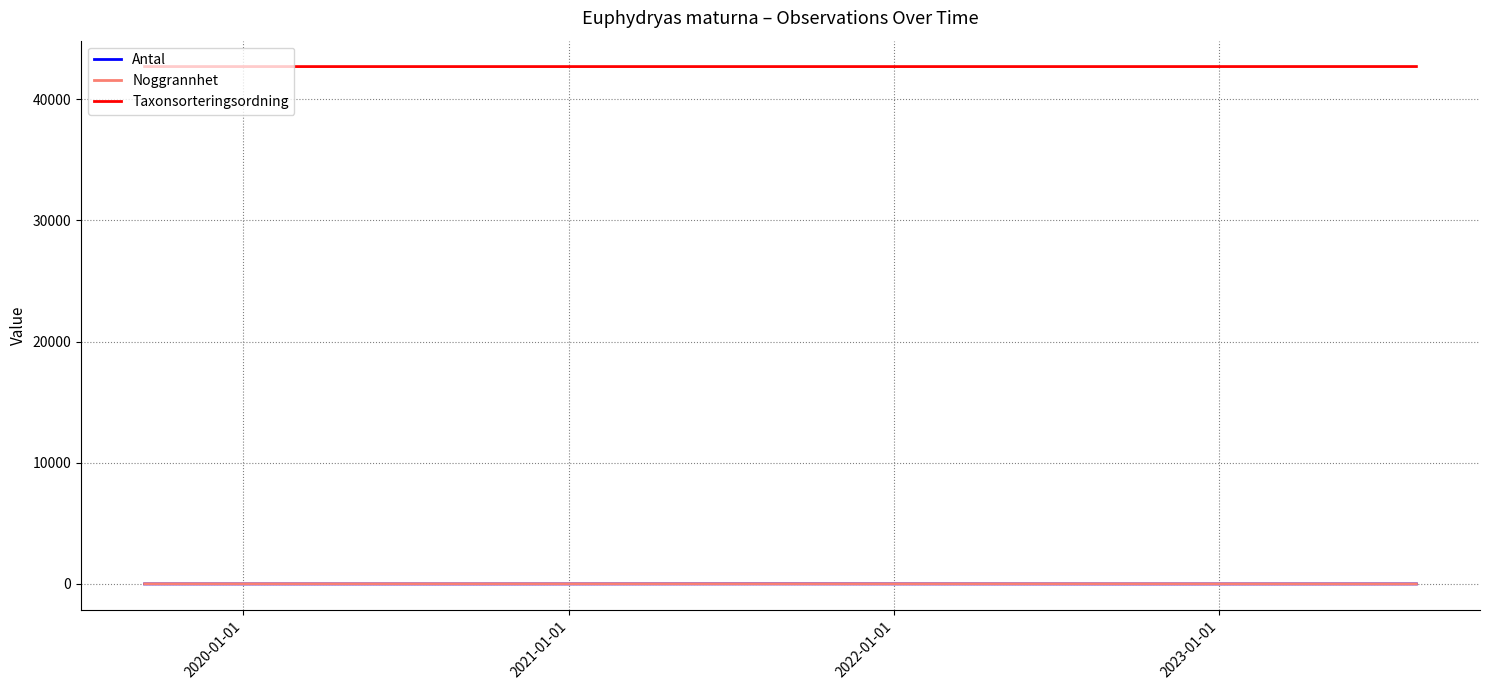

True or false: Antal and Taxonsorteringsordning intersect in this chart.

False